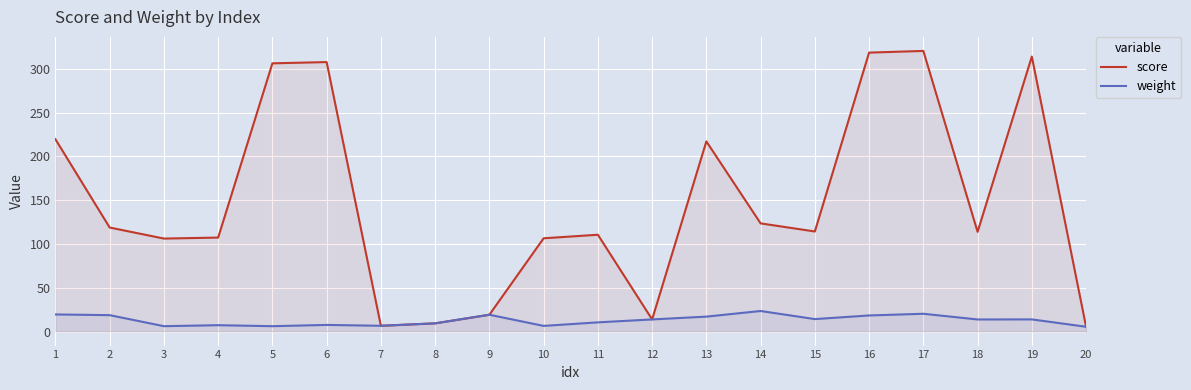

The weight series shows 13.8 at 18. True or false?

True